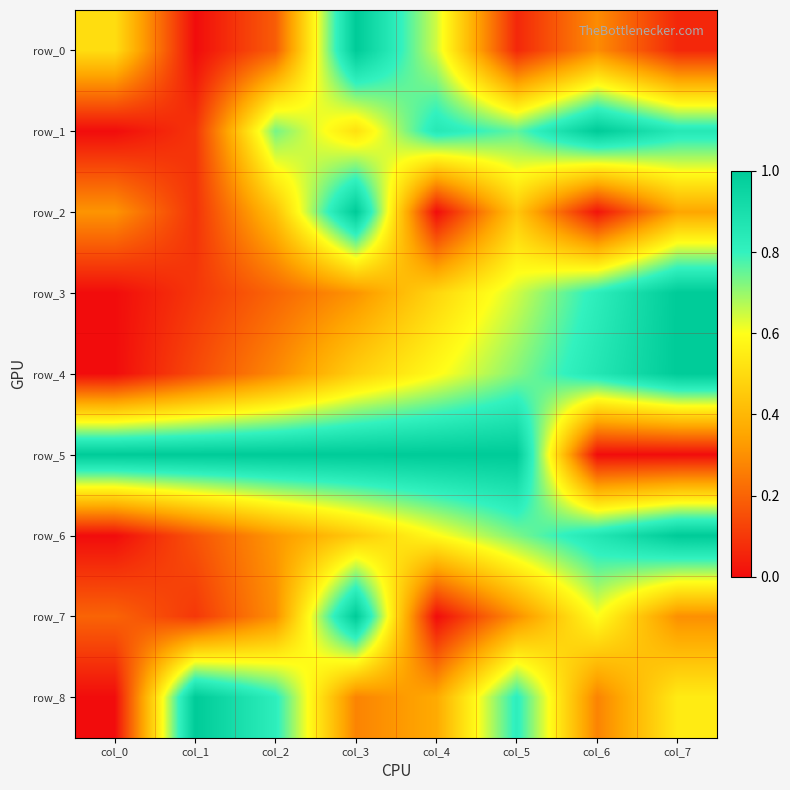

How many values in row_3 are above zero?

7